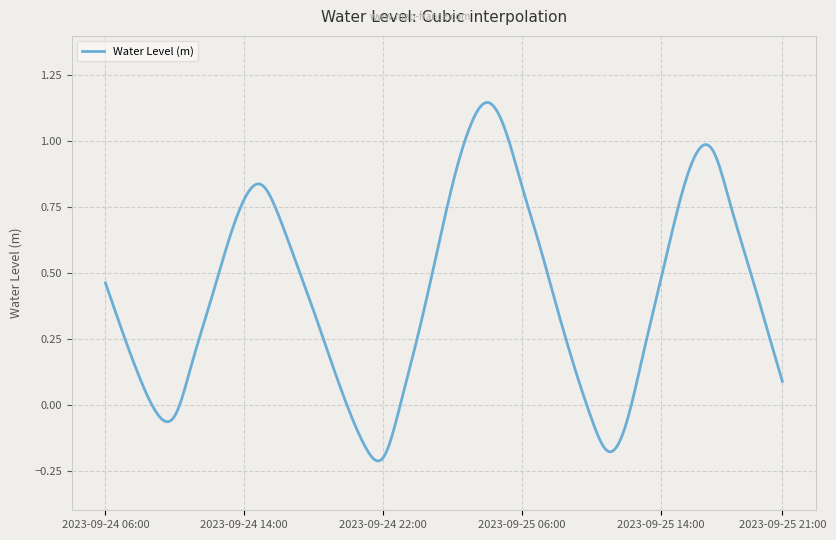

How many lines are shown in the chart?

1